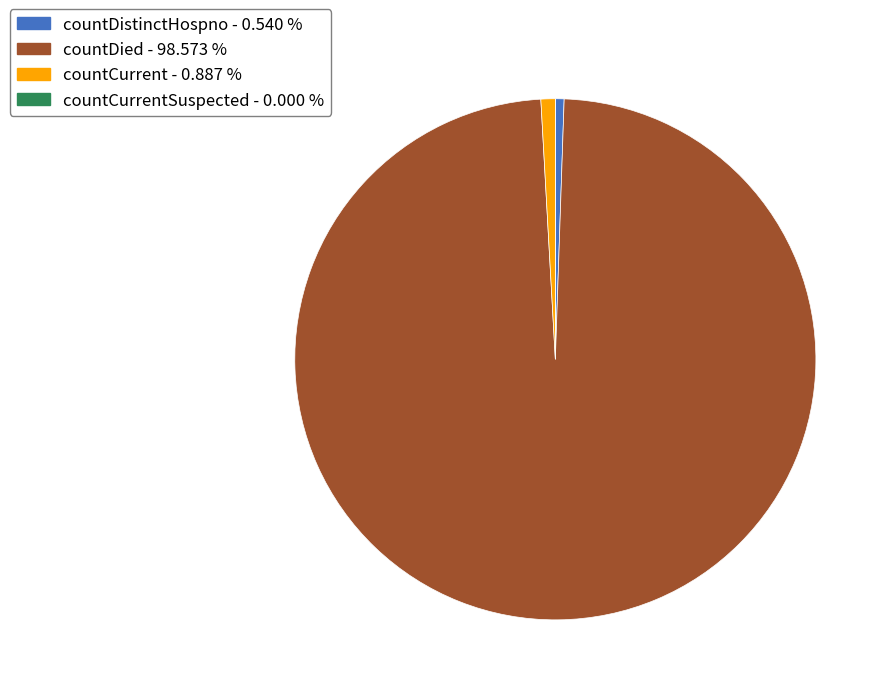

Is there any slice that represents more than half of the pie?

Yes